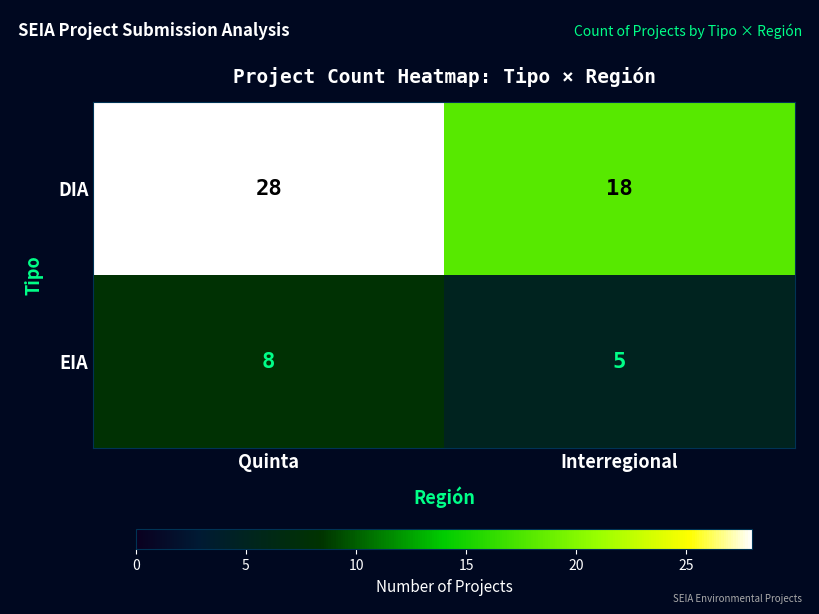

Is it true that EIA equals 1 at Interregional?

False